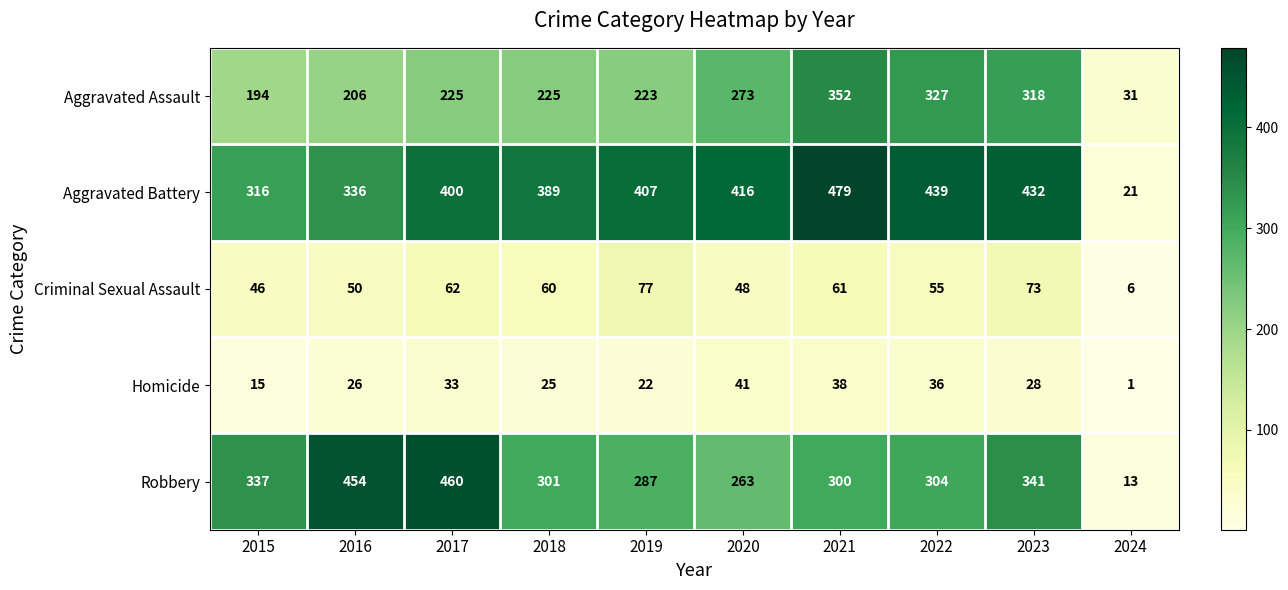

Is the value of Aggravated Assault at 2015 greater than the value of Criminal Sexual Assault at 2022?

Yes